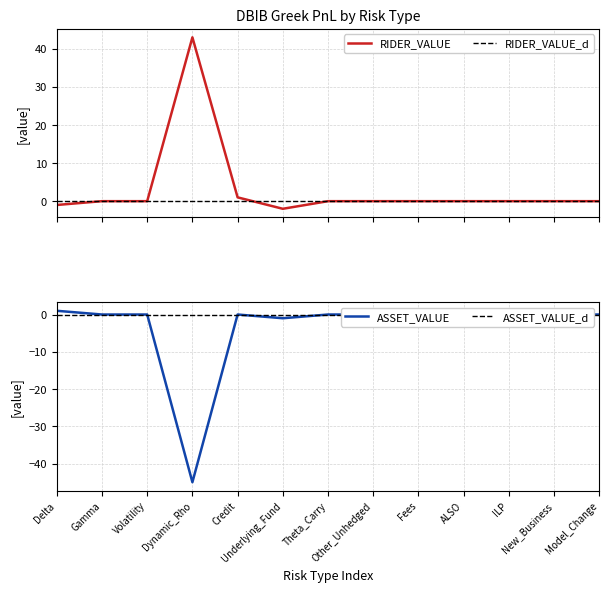

Which category has the lowest value in the RIDER_VALUE series?

Underlying_Fund